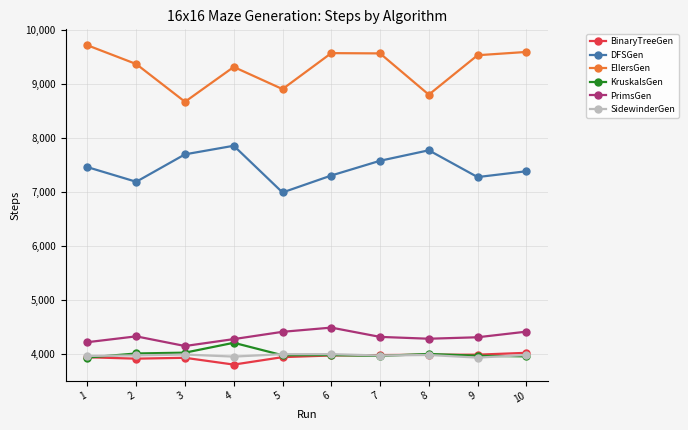

Which series has the largest total across all categories?

EllersGen